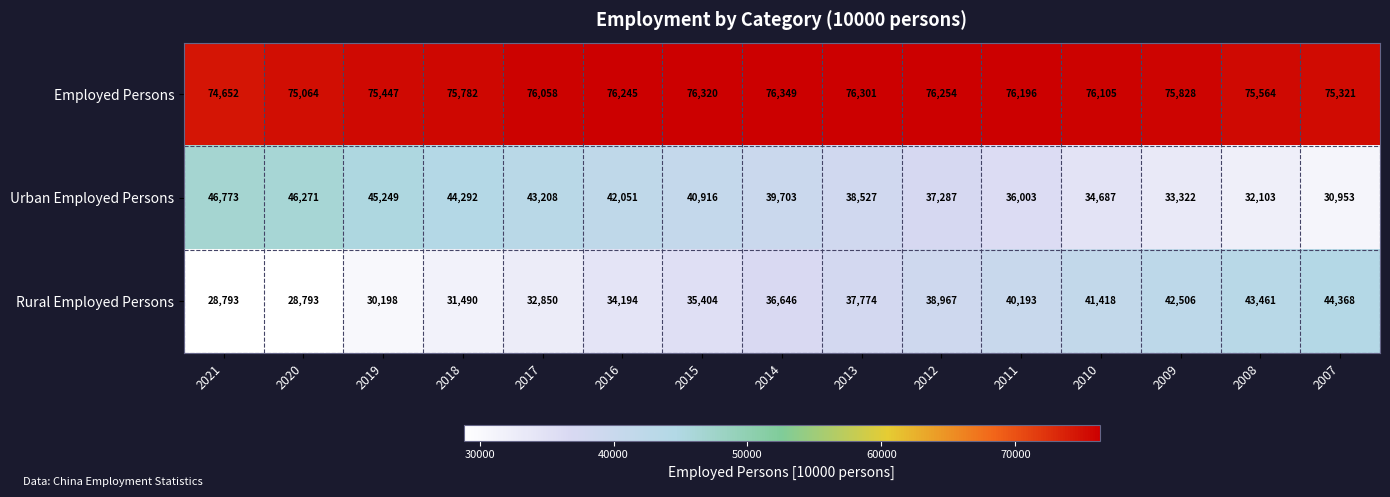

How many distinct data groups are displayed?

3